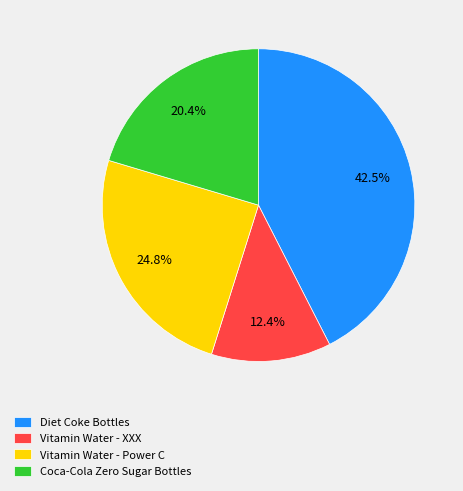

Rank the categories by value from lowest to highest.

Vitamin Water - XXX, Coca-Cola Zero Sugar Bottles, Vitamin Water - Power C, Diet Coke Bottles